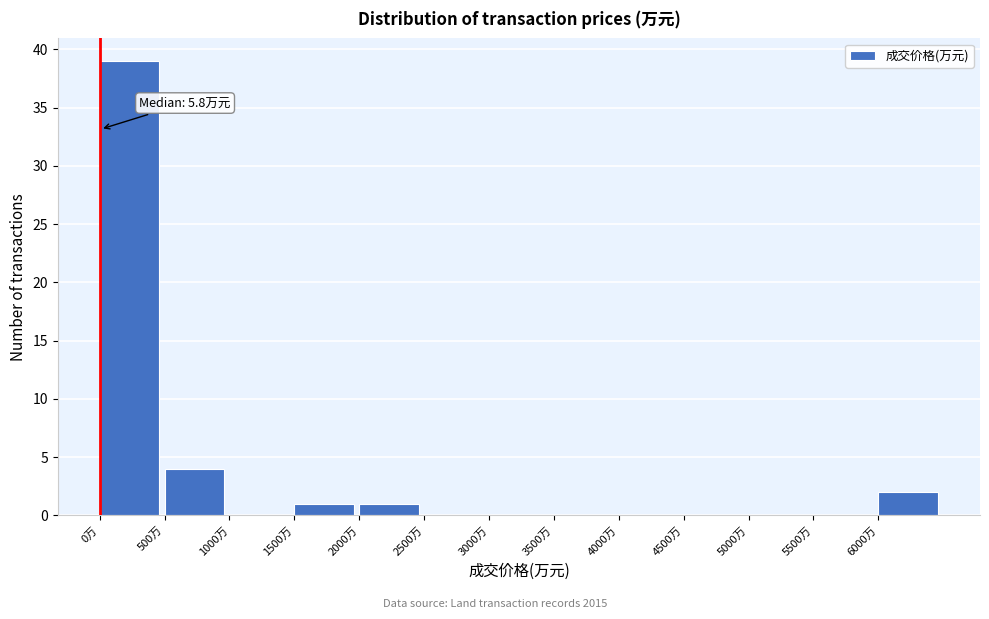

Over which range of the x-axis is the bar tallest?

0 to 500